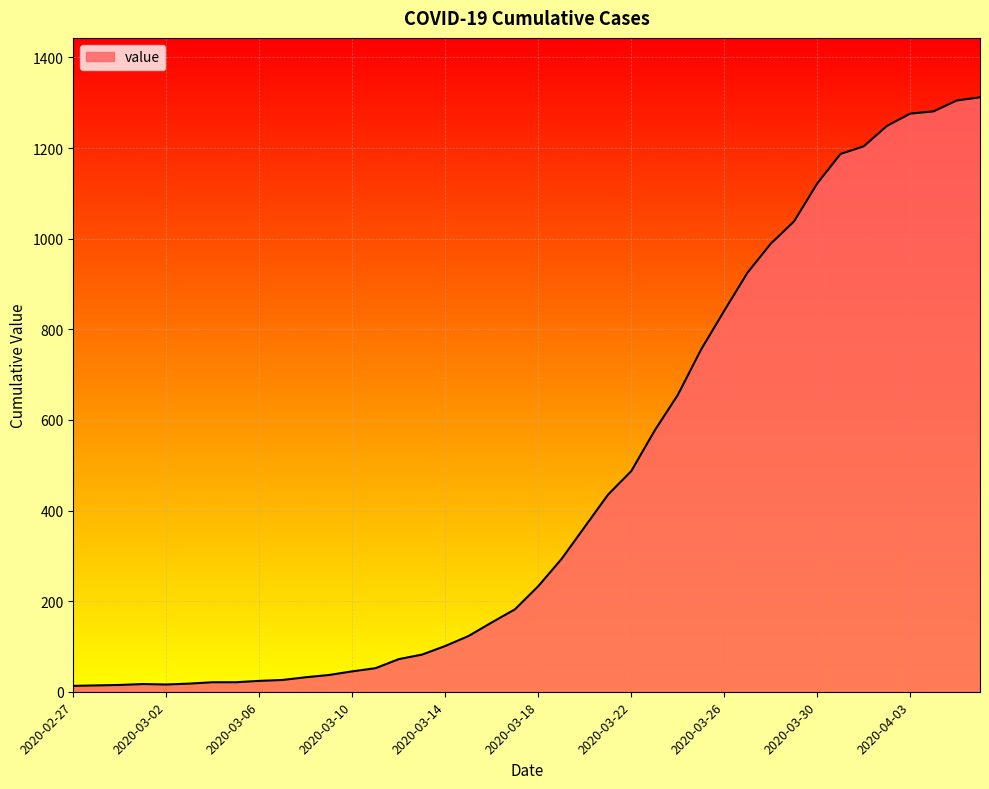

What is the difference between the maximum and minimum values?

1299